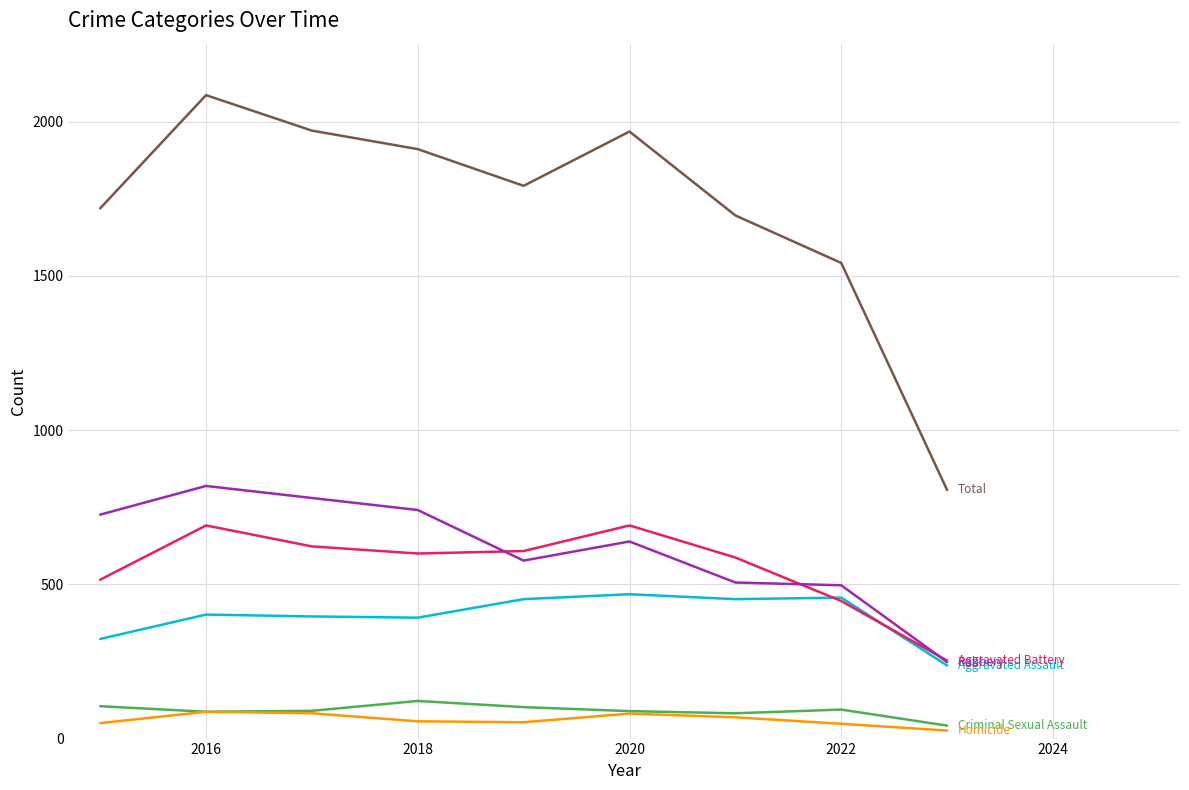

What is the greatest value displayed?

2086